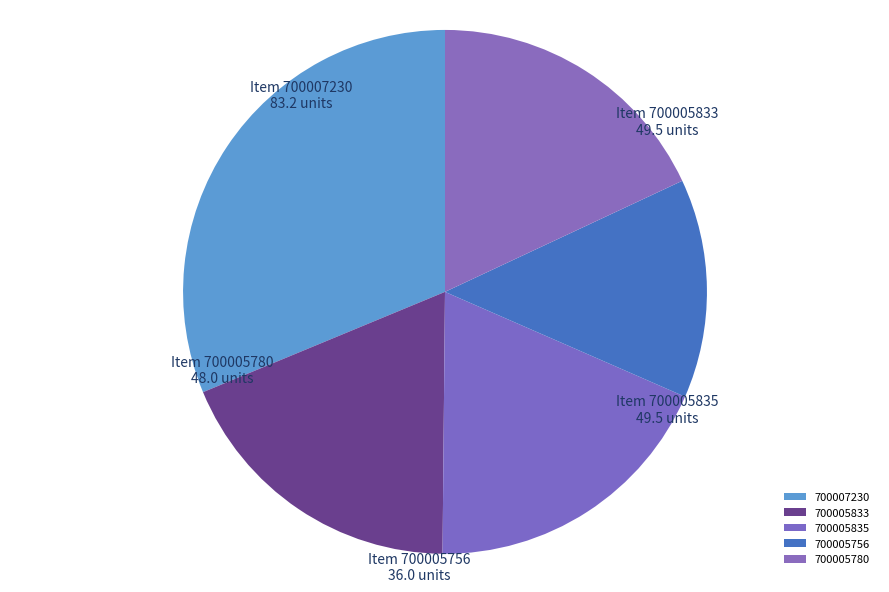

Which slice is the largest?

700007230